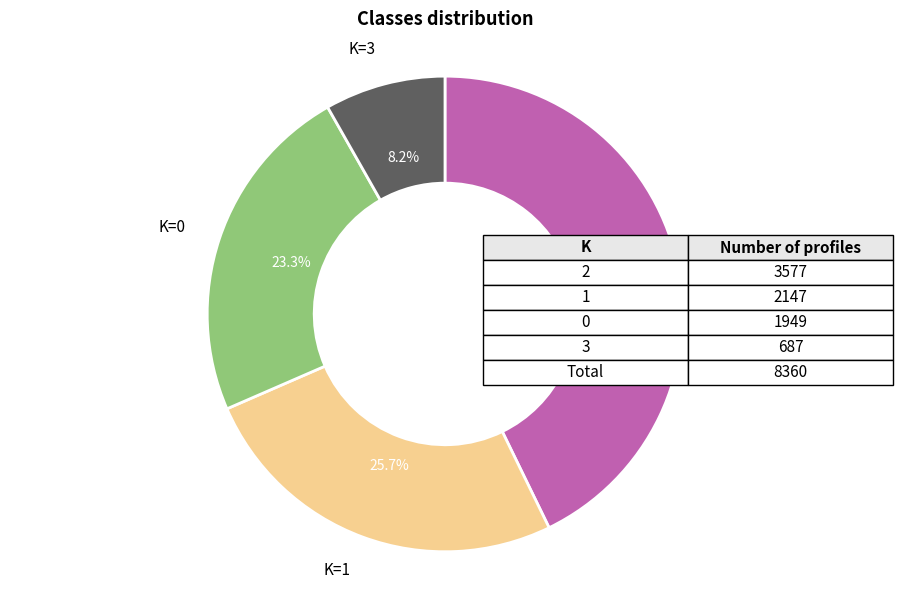

Is there a majority slice in this chart?

No